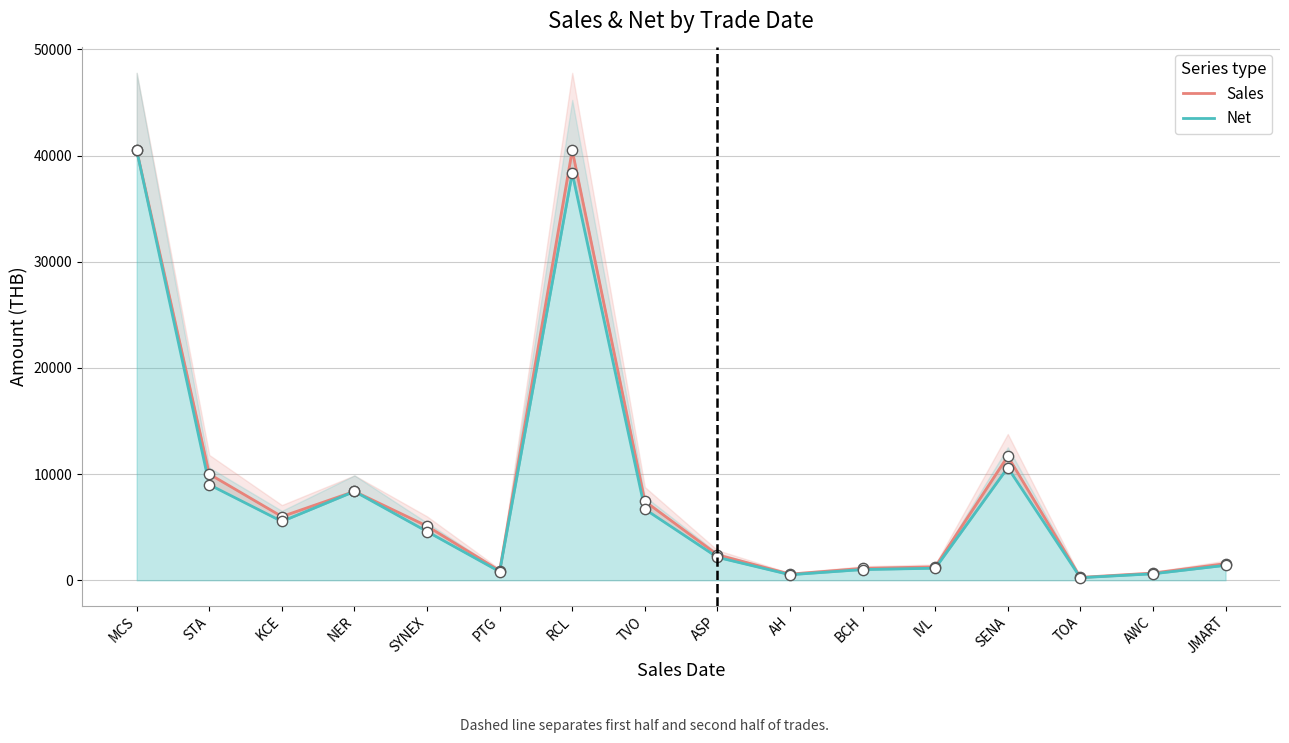

What is the total value across all series at NER?

16740.0